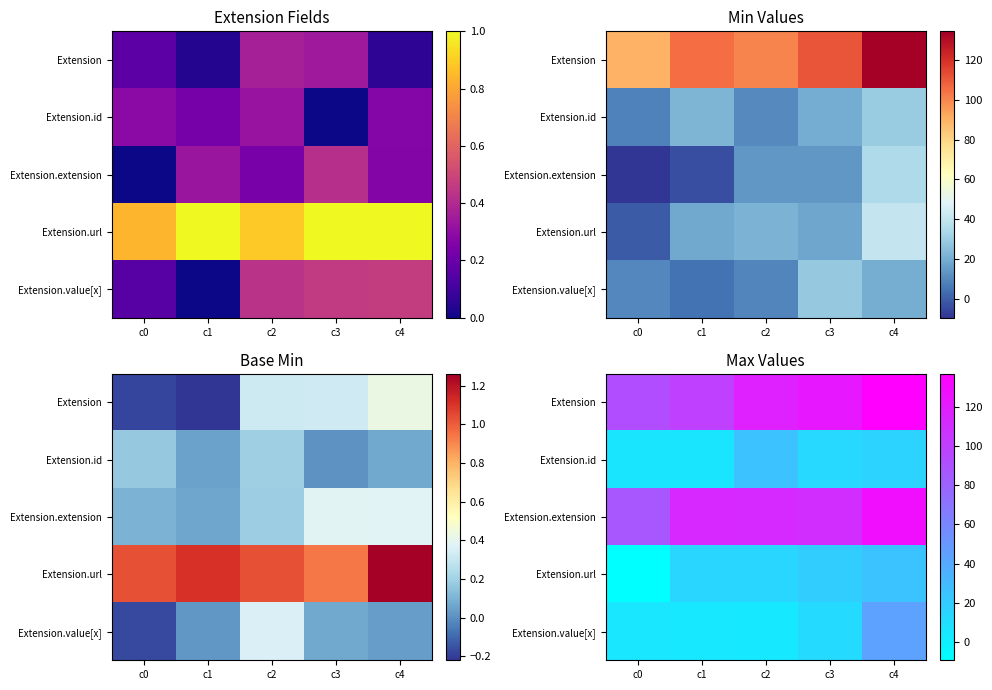

At how many categories does at least one series exceed 116?

3